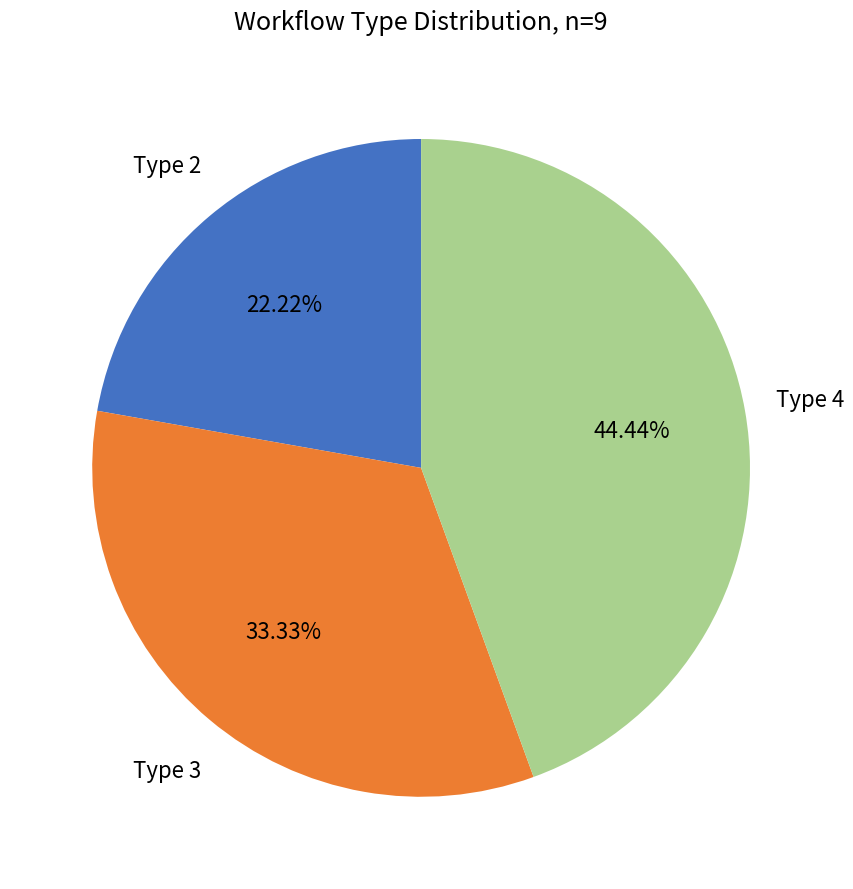

Is there a majority slice in this chart?

No